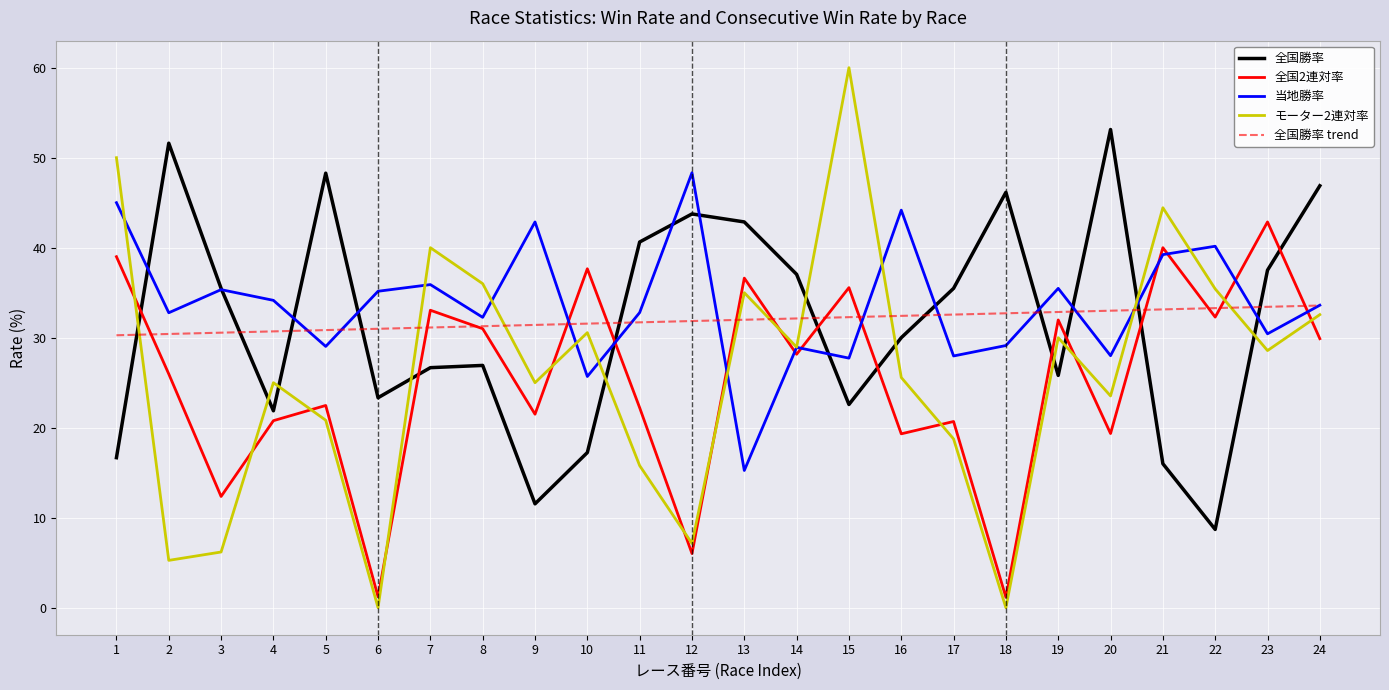

Read the モーター2連対率 value at 10.

30.6